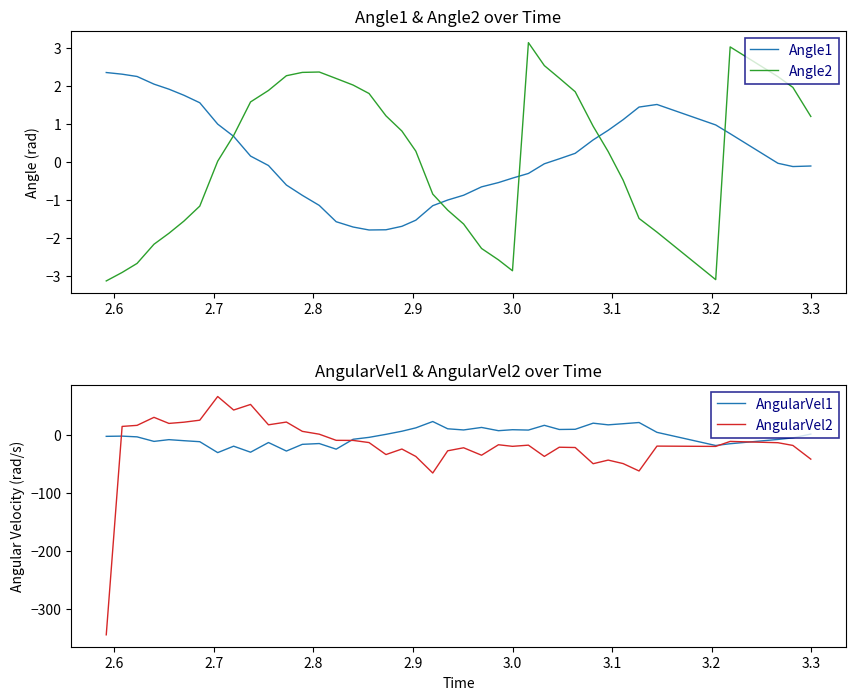

What is the maximum value for AngularVel2?

65.5